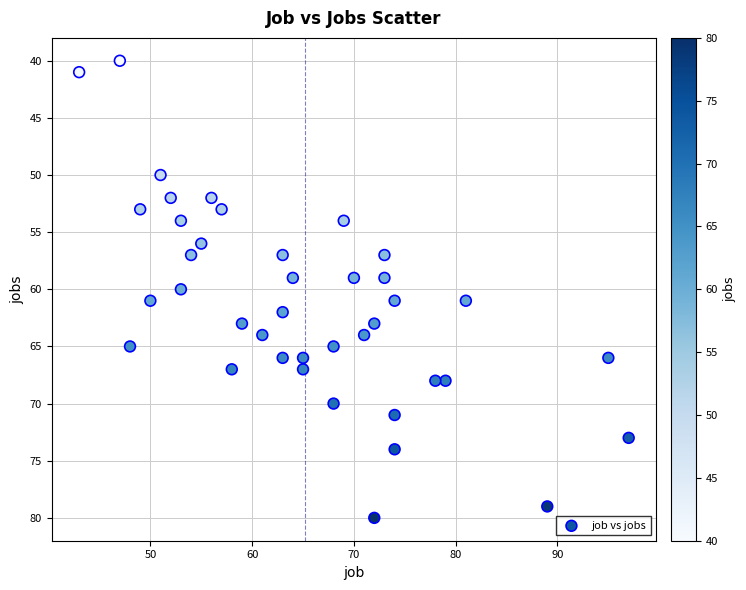

What is the range of X values (max minus min)?

54